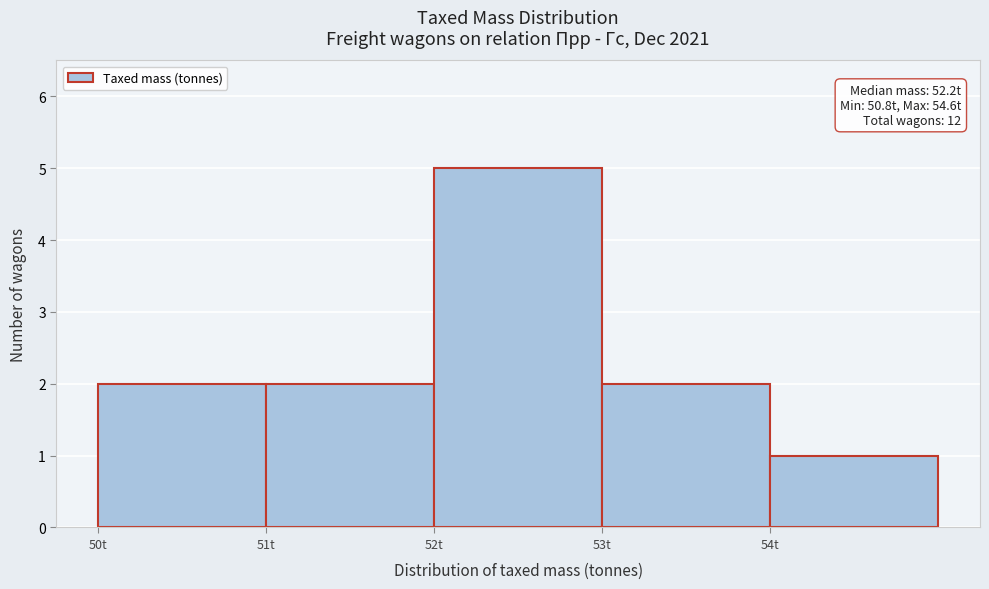

Which range on the x-axis has the tallest bar?

52 to 53